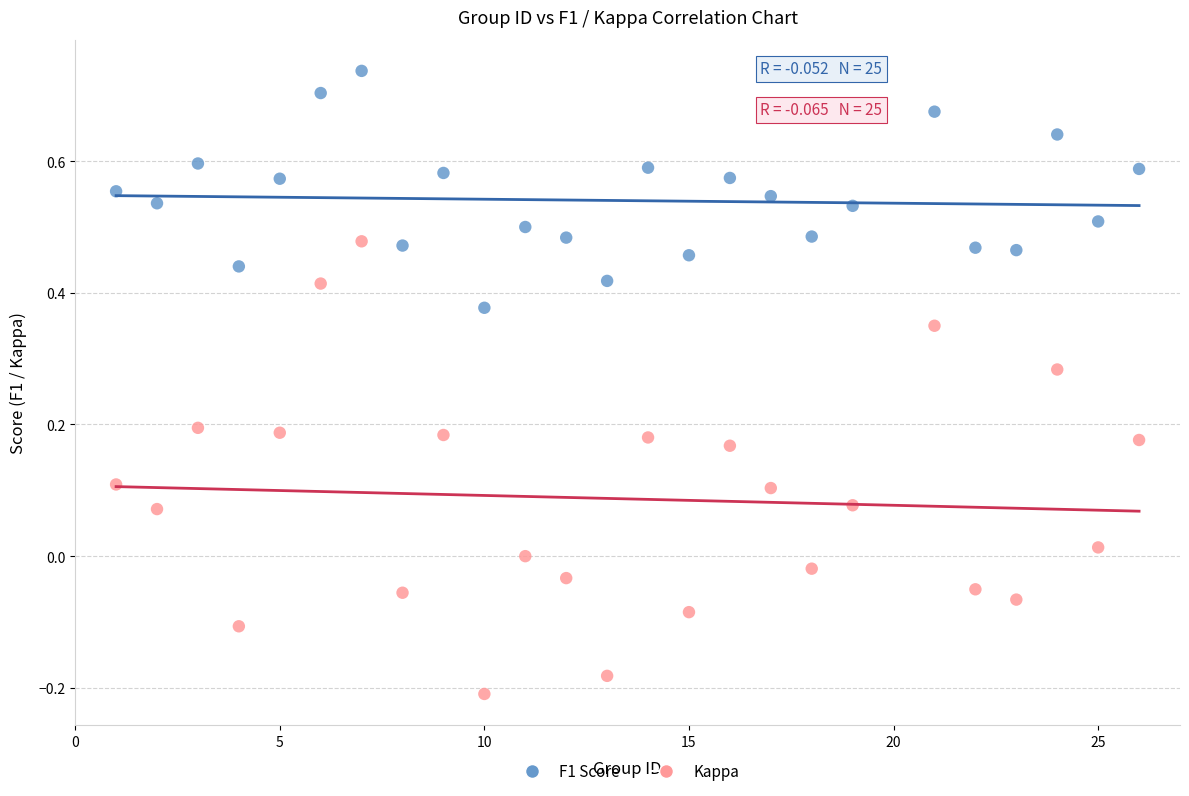

Which series contains the lowest Y value?

Kappa